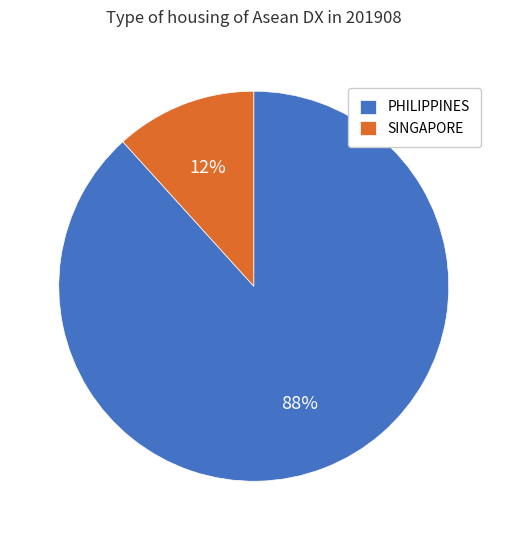

How many slices are in this pie chart?

2